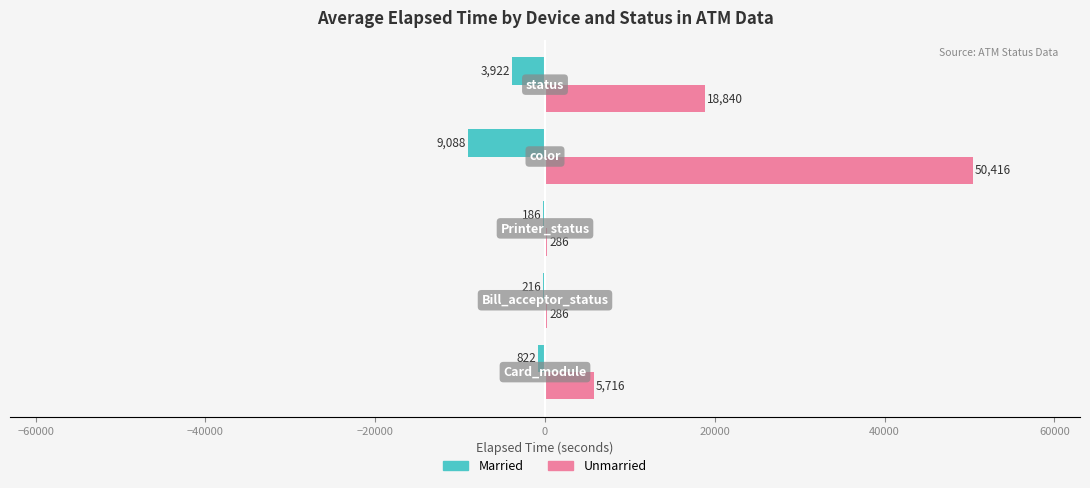

Count the number of data series in this chart.

2